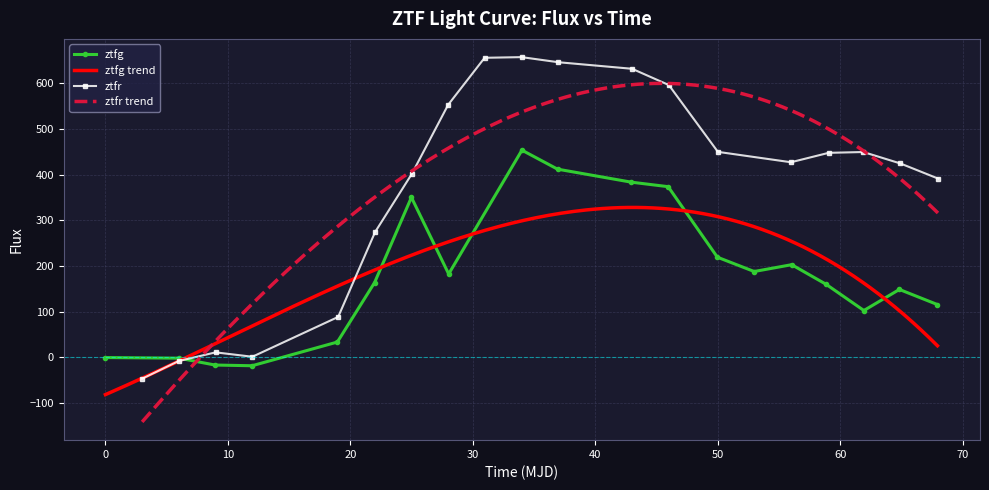

Reading left to right, list all the values displayed in this chart.

ztfg: -0.4	-1.7	-16.8	-18.3	33.6	163.9	350.5	182.6	453.8	412.3	383.7	373.9	219.4	188.1	203.0	160.1	102.6	148.8	115.7
ztfr: -46.7	-8.1	11.0	1.4	88.6	274.6	402.1	553.1	656.2	657.6	646.5	632.1	596.5	450.1	427.4	448.0	449.8	424.7	391.4